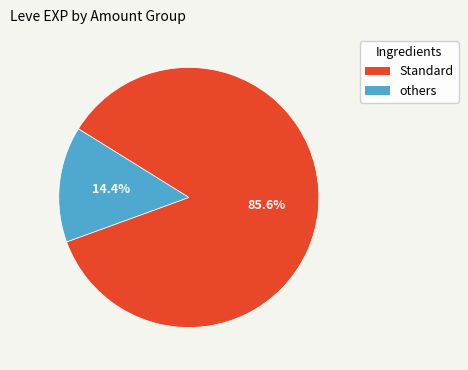

Is there a majority slice in this chart?

Yes